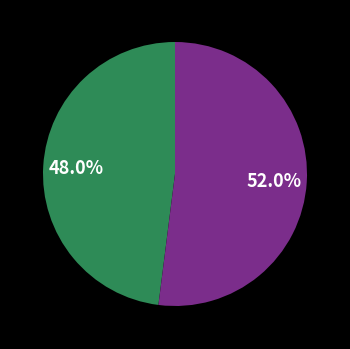

Is there a majority slice in this chart?

Yes